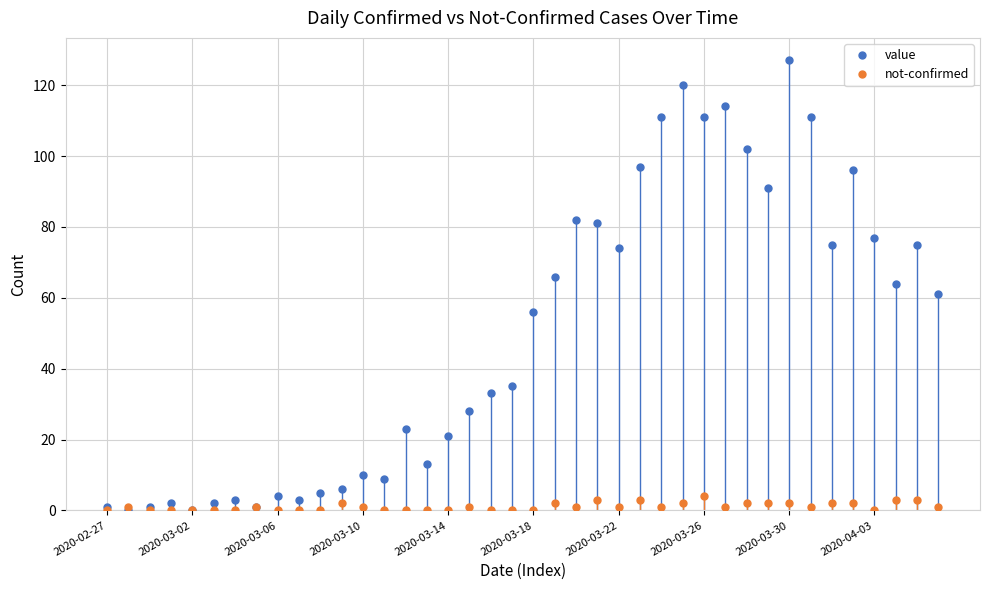

Reading left to right, list all the values displayed in this chart.

value: 1	0	1	2	0	2	3	1	4	3	5	6	10	9	23	13	21	28	33	35	56	66	82	81	74	97	111	120	111	114	102	91	127	111	75	96	77	64	75	61
not-confirmed: 0	1	0	0	0	0	0	1	0	0	0	2	1	0	0	0	0	1	0	0	0	2	1	3	1	3	1	2	4	1	2	2	2	1	2	2	0	3	3	1